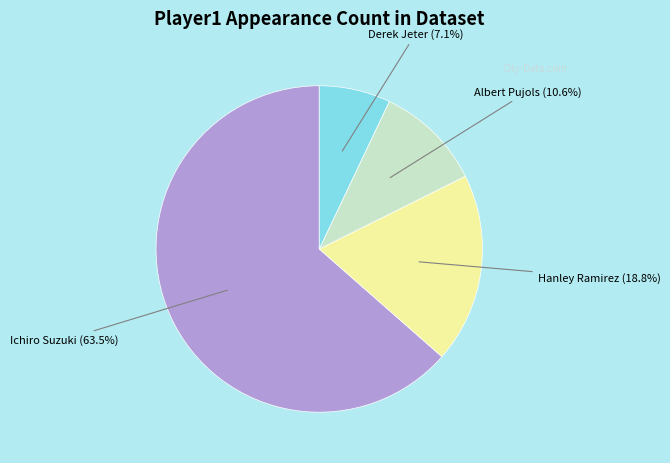

Rank the categories by value from highest to lowest.

Ichiro Suzuki, Hanley Ramirez, Albert Pujols, Derek Jeter